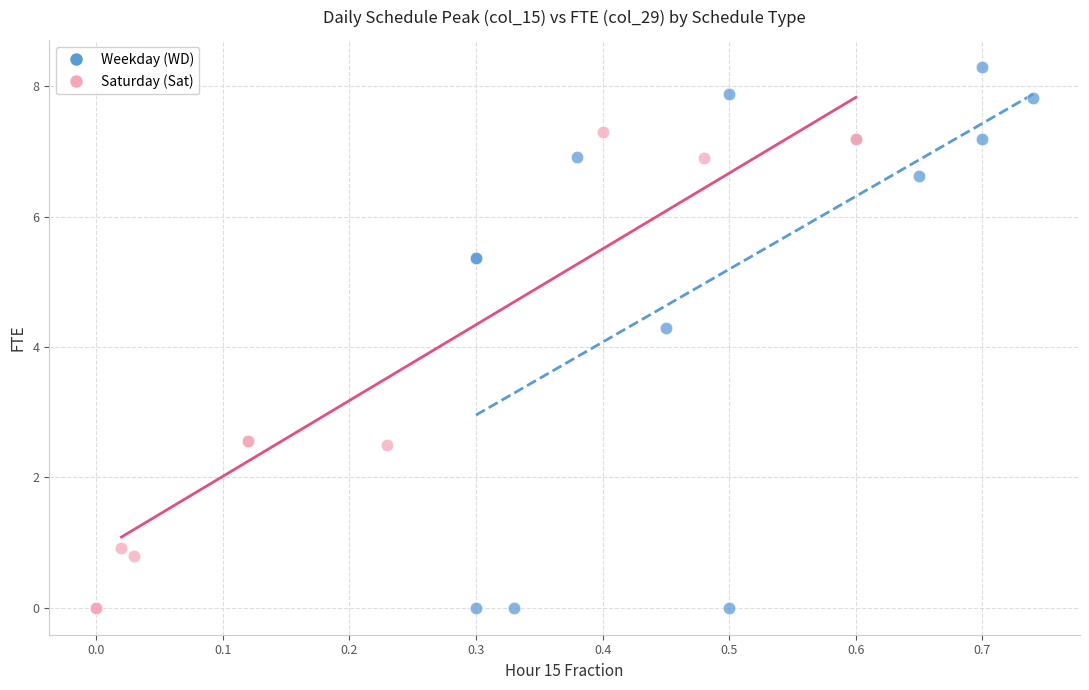

Which series has the widest spread of Y values?

Weekday (WD)